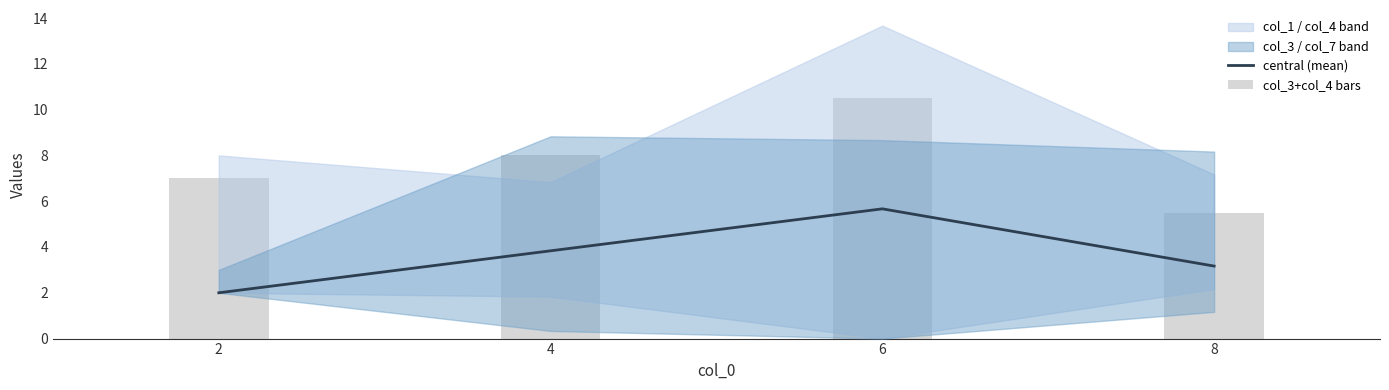

What is the spread (max minus min) of values at 2?

5.0